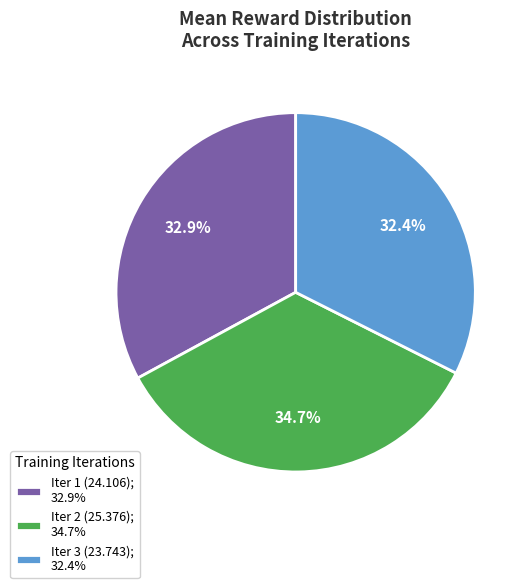

Count the number of slices in the pie.

3